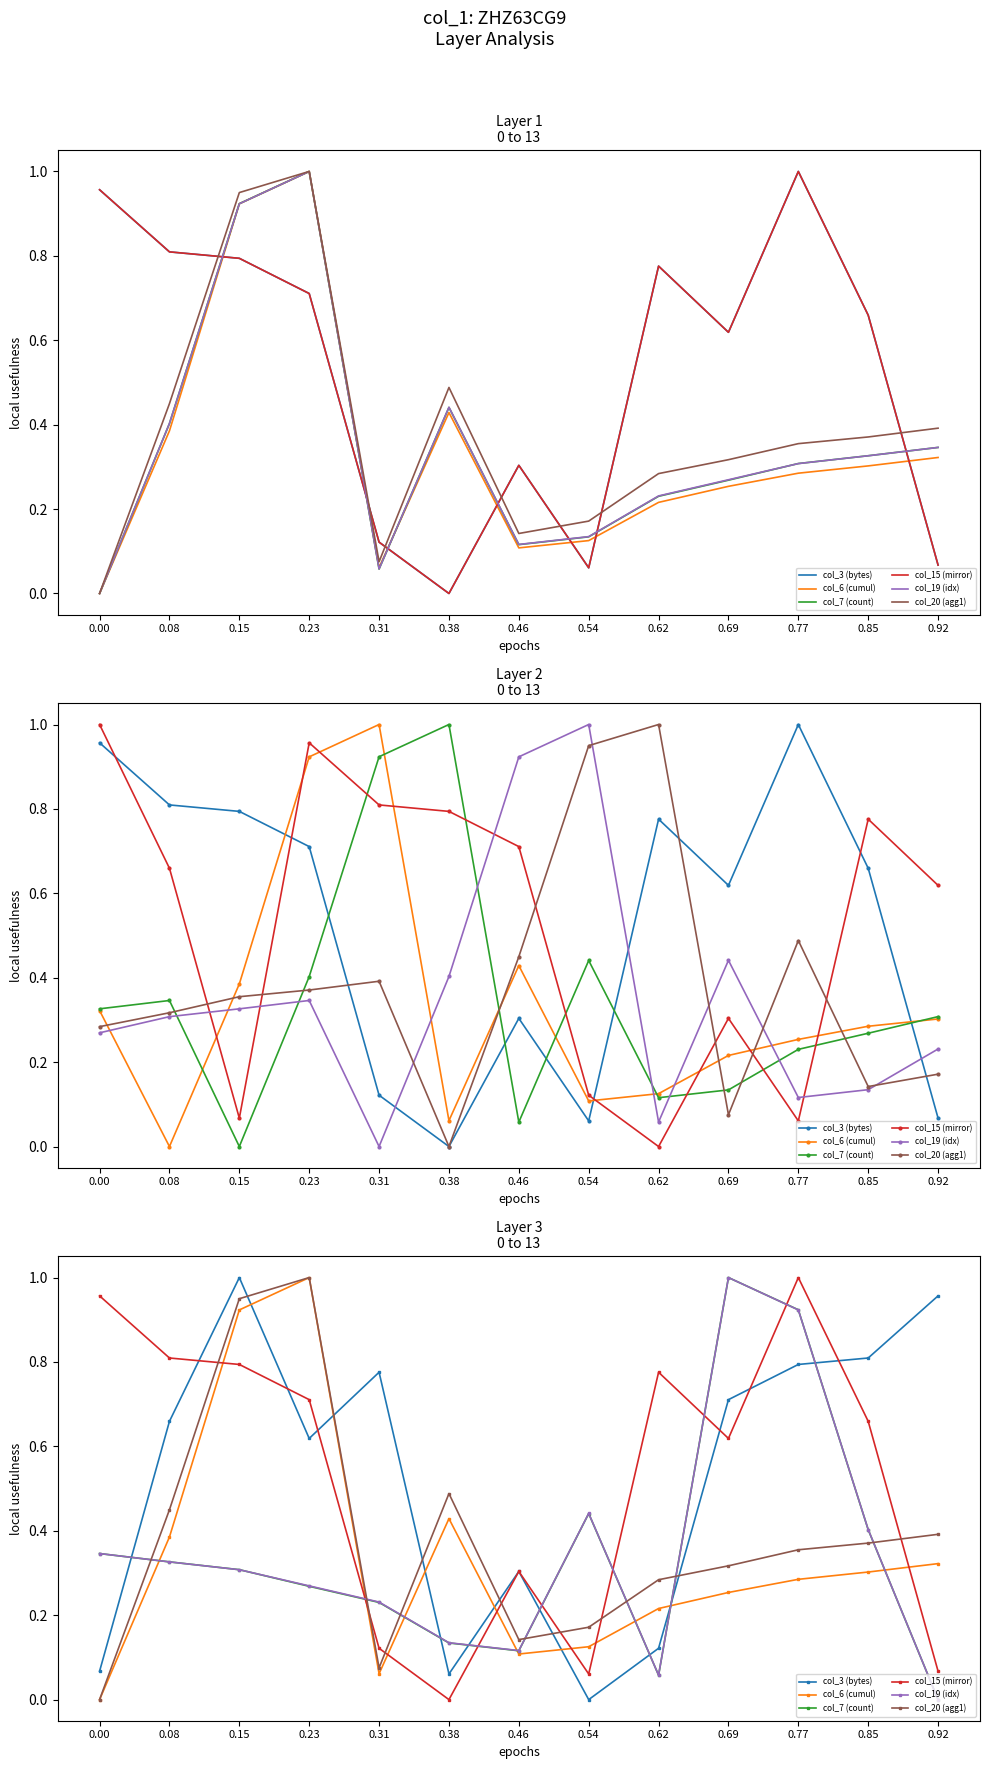

Where do col_6 (cumul) and col_15 (mirror) first cross each other?

0.08 and 0.15